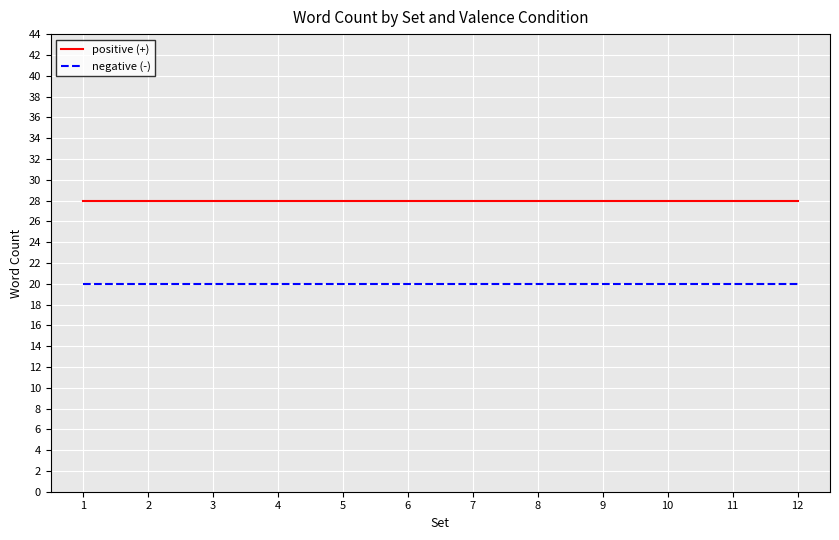

True or false: positive (+) and negative (-) cross at least once.

False